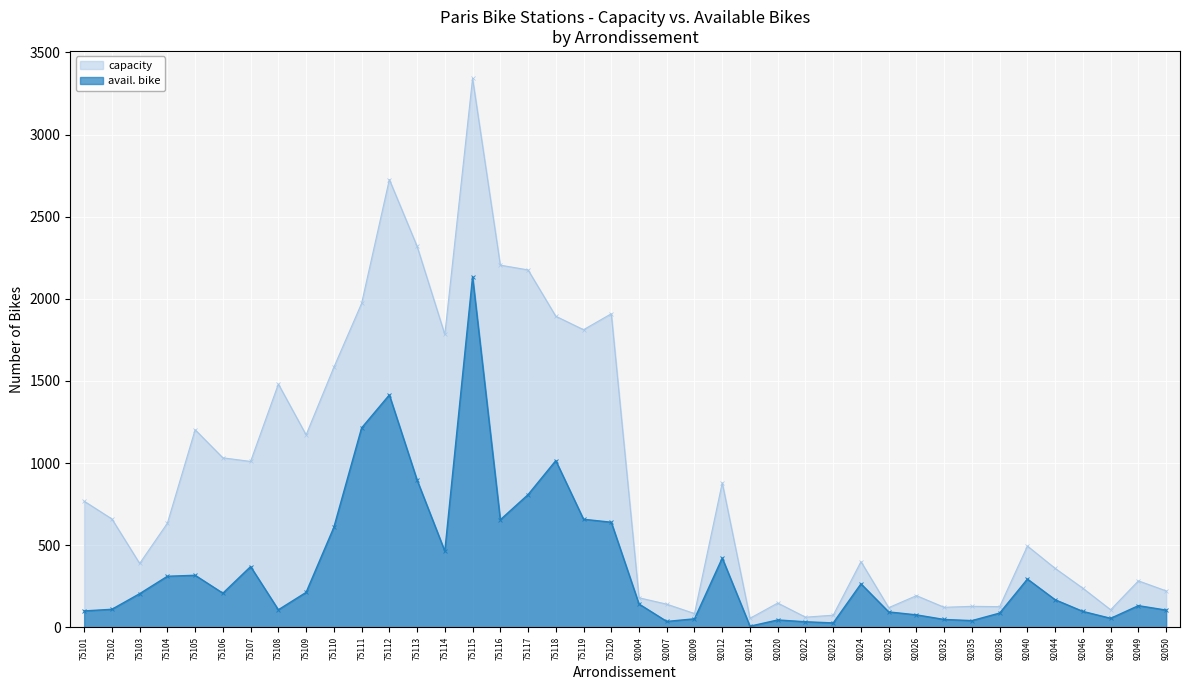

True or false: avail. bike and capacity intersect in this chart.

False